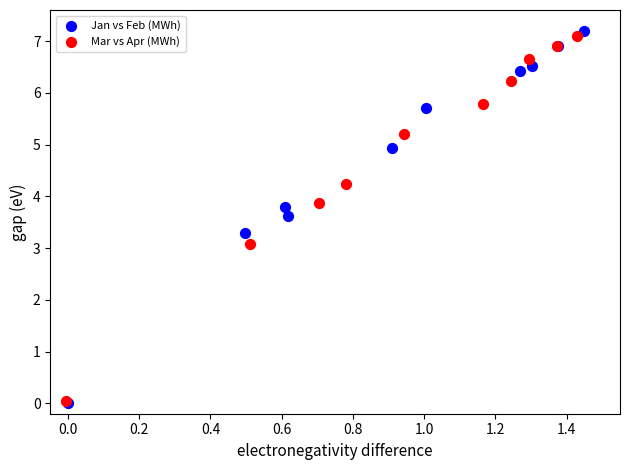

Which series has the widest spread of Y values?

Jan vs Feb (MWh)